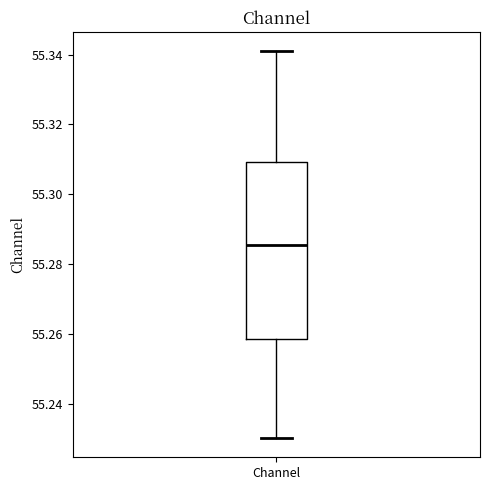

Transcribe this box plot: give where the median line is, the range the box spans, and where the two whiskers end, as read against the y-axis. The values are not printed on the chart, so give them approximately, as read against the axis.

median 55.286, box 55.258 to 55.310, whiskers 55.230 to 55.340